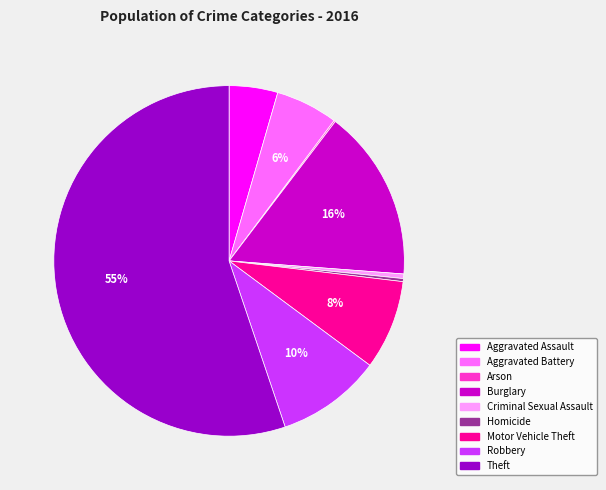

Is the sum of Theft and Criminal Sexual Assault greater than half?

Yes